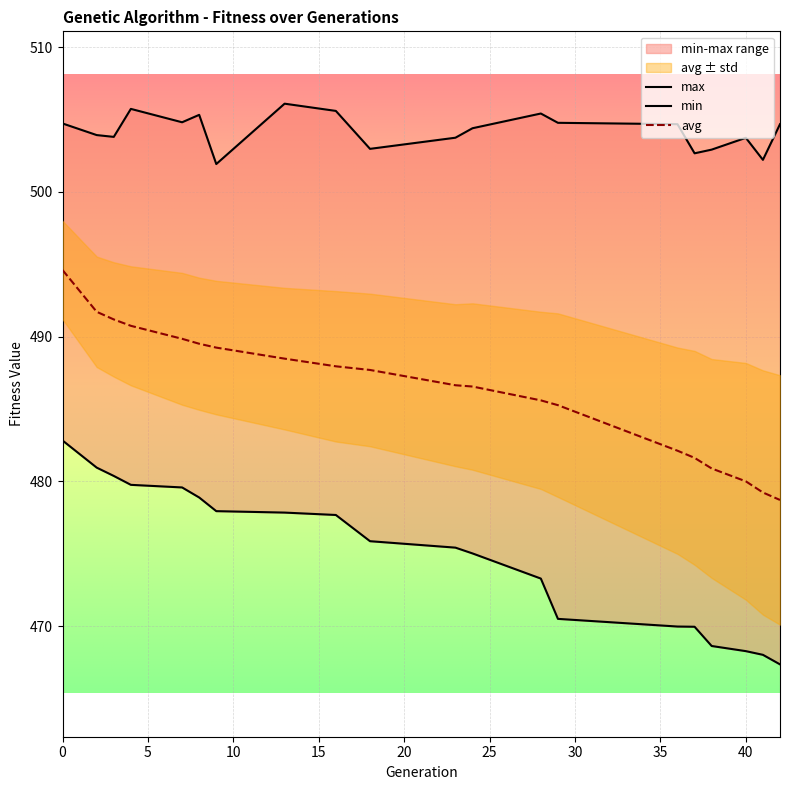

True or false: max and min cross at least once.

False